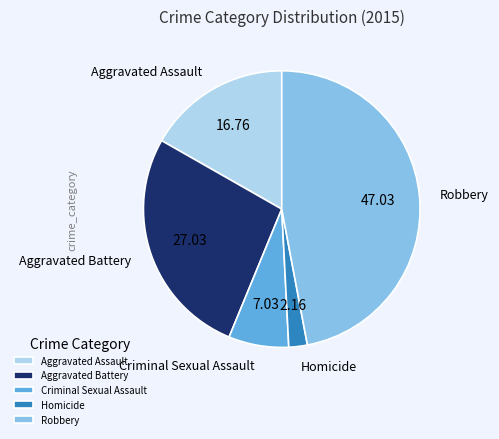

Is the sum of Criminal Sexual Assault and Aggravated Battery greater than half?

No